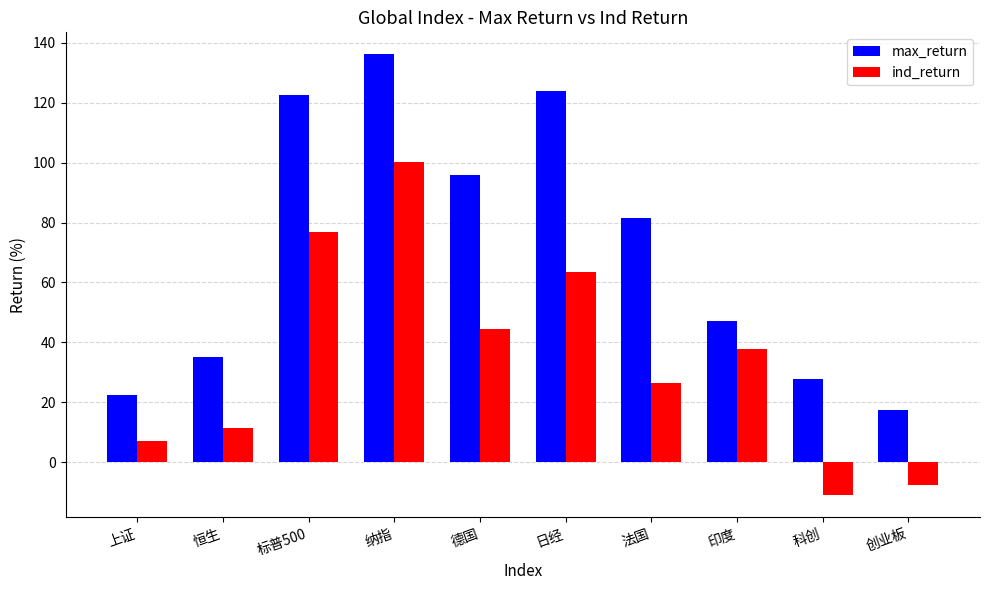

Where is max_return nearest to the value 76?

法国